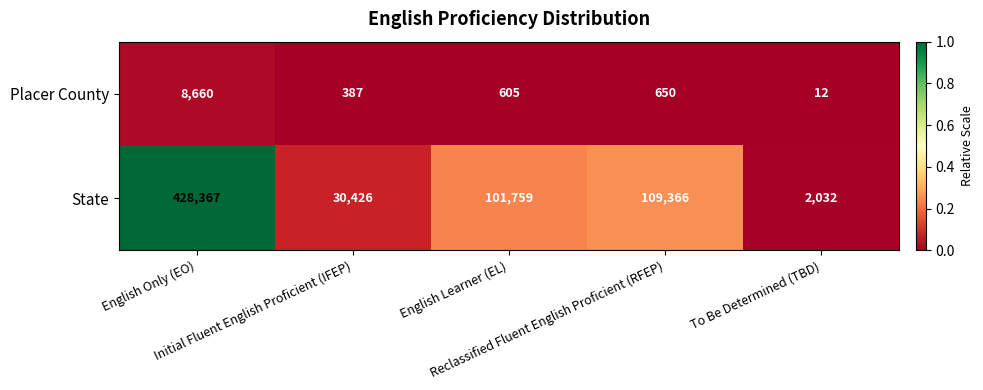

Rank the series by their average value, from lowest to highest.

Placer County, State